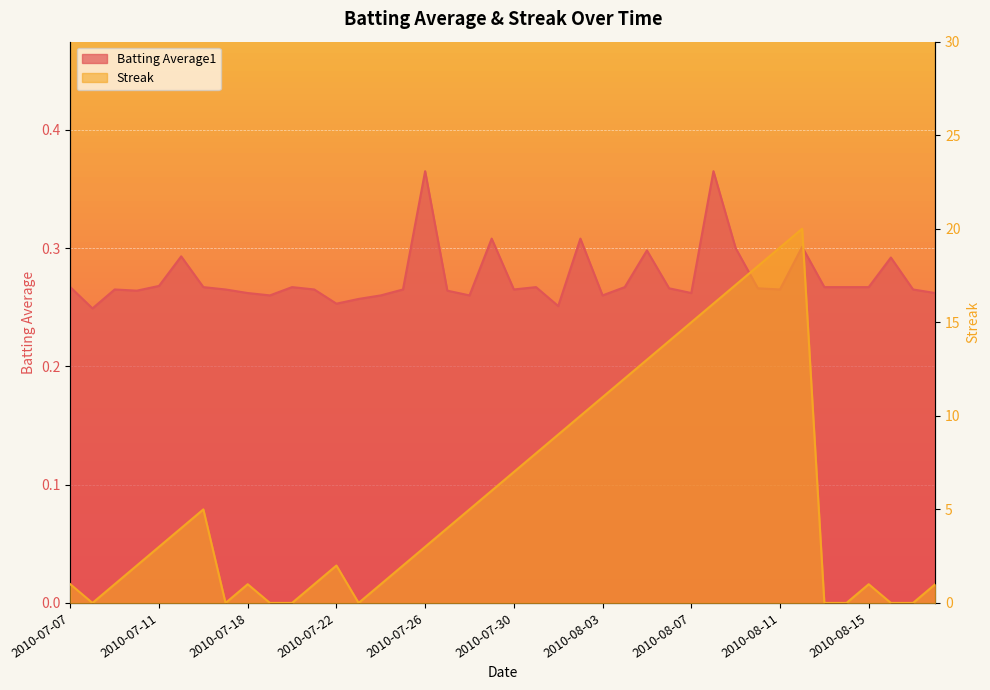

What is the spread (max minus min) of values at 2010-08-04?

11.7